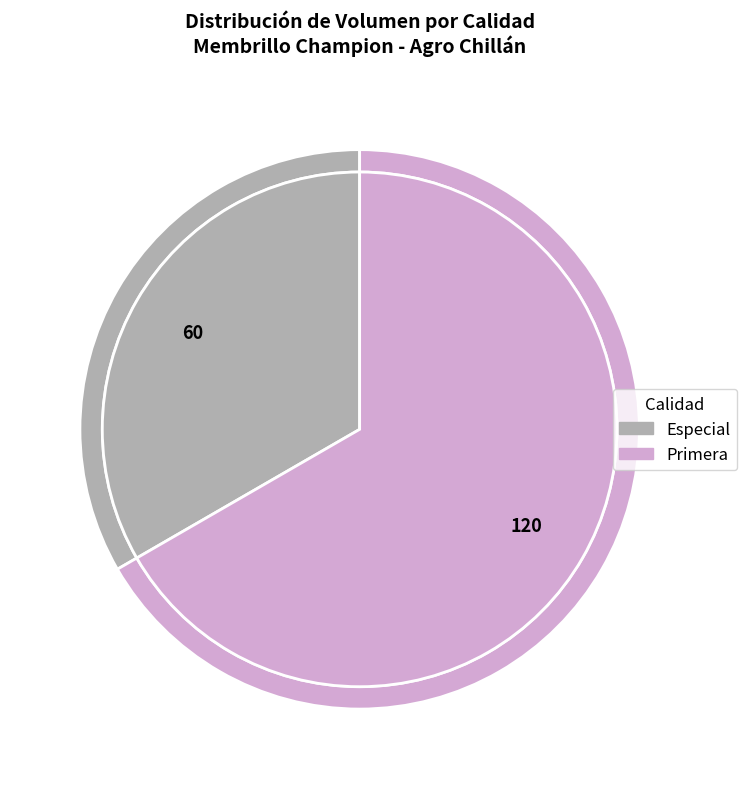

How many segments does this pie chart have?

2